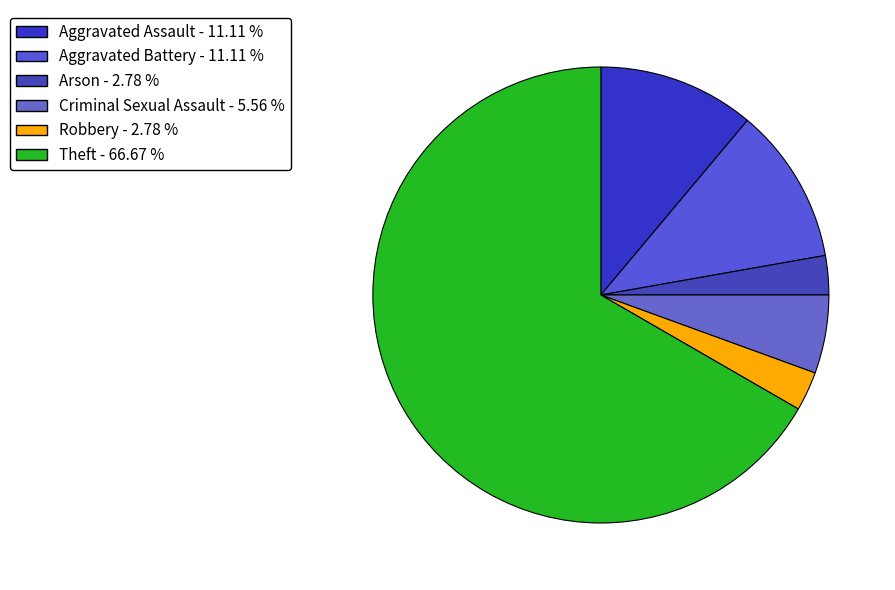

Is there any slice that represents more than half of the pie?

Yes